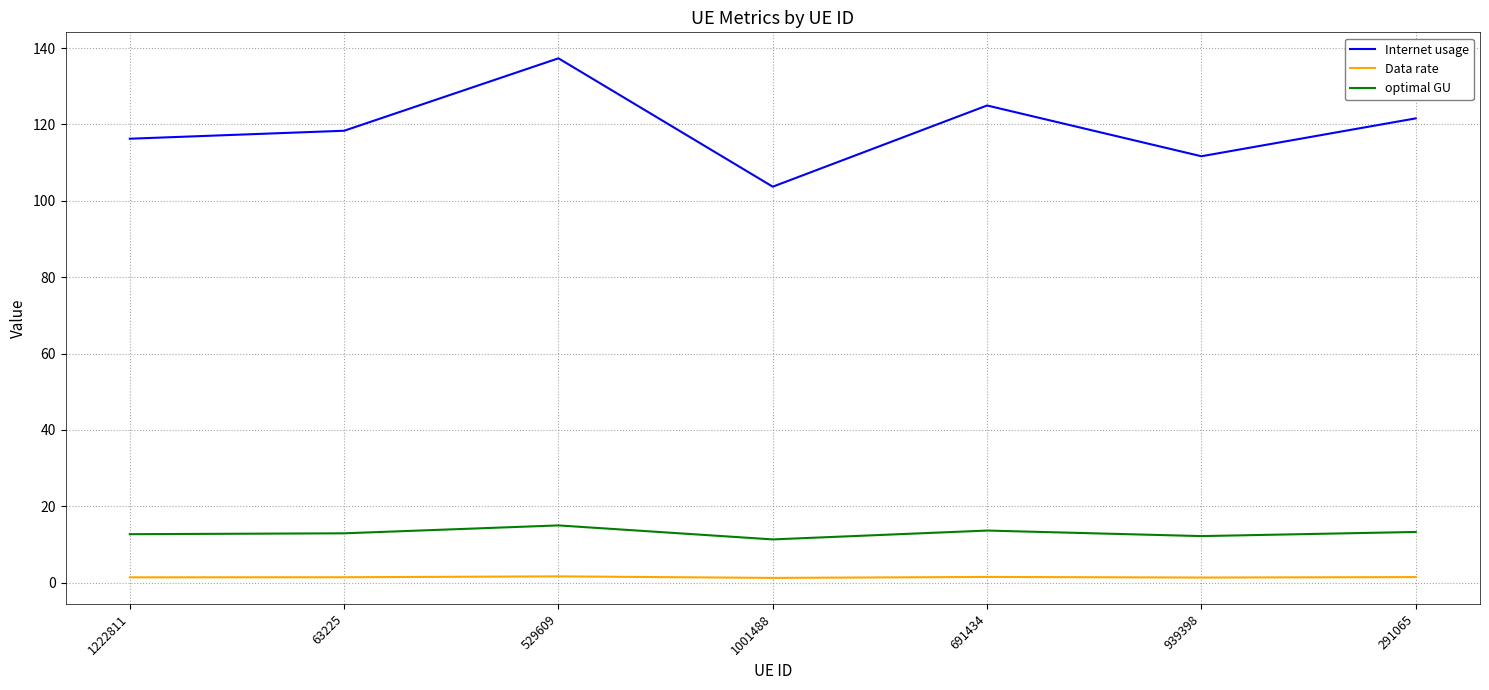

Which series has the widest spread of values?

Internet usage